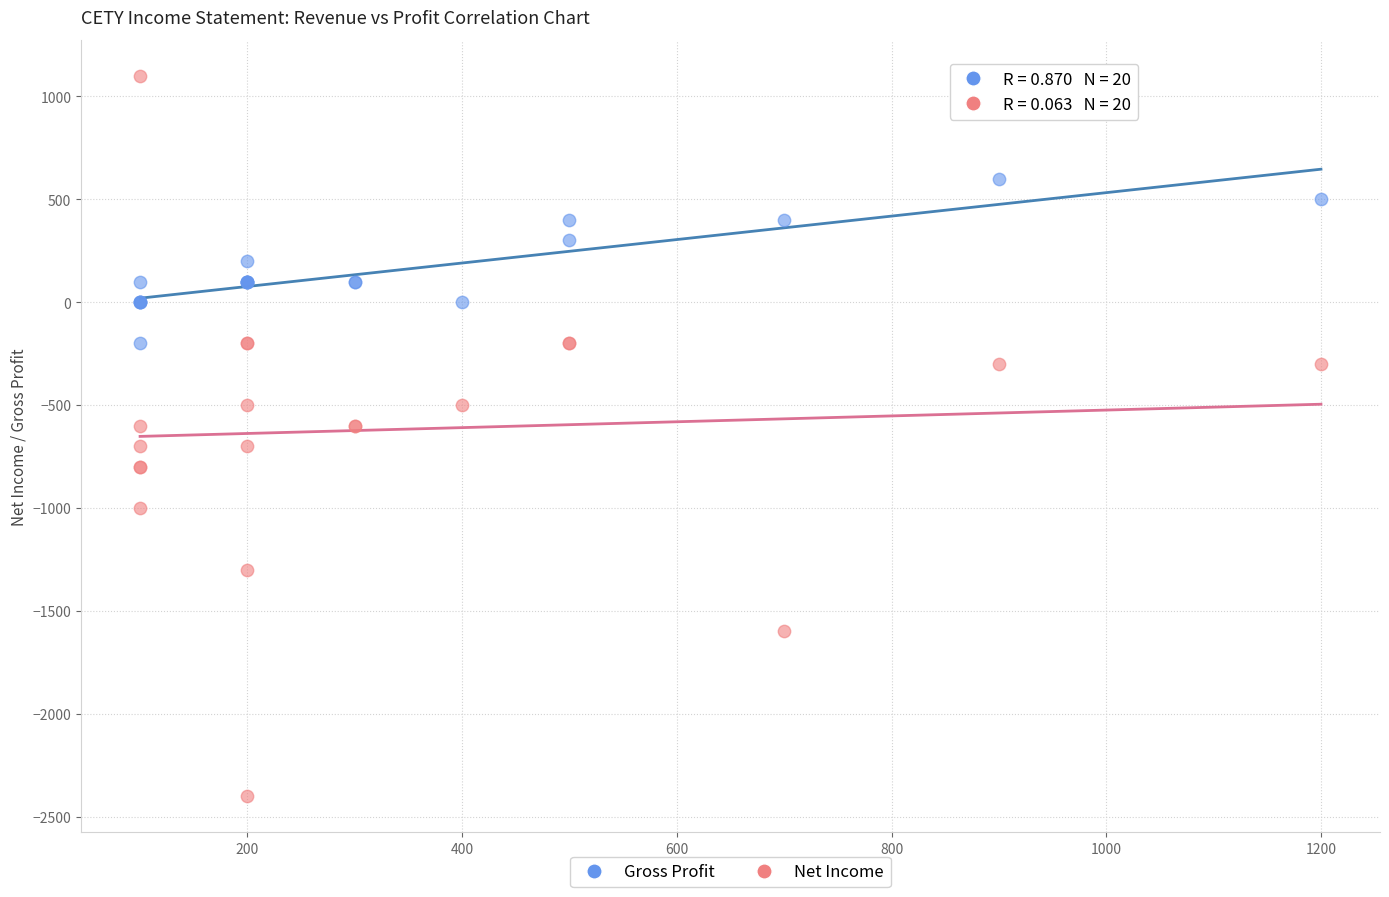

Which series has the widest spread of Y values?

Net Income